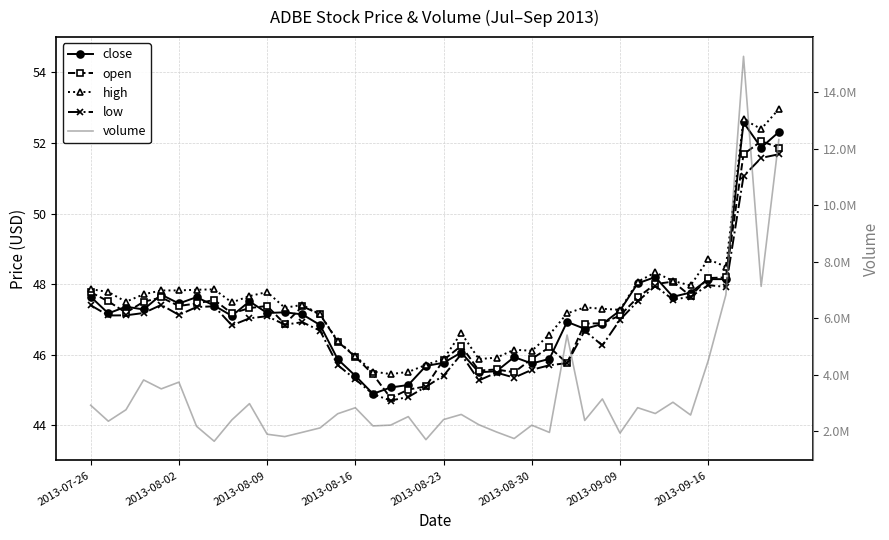

True or false: high and low intersect in this chart.

False